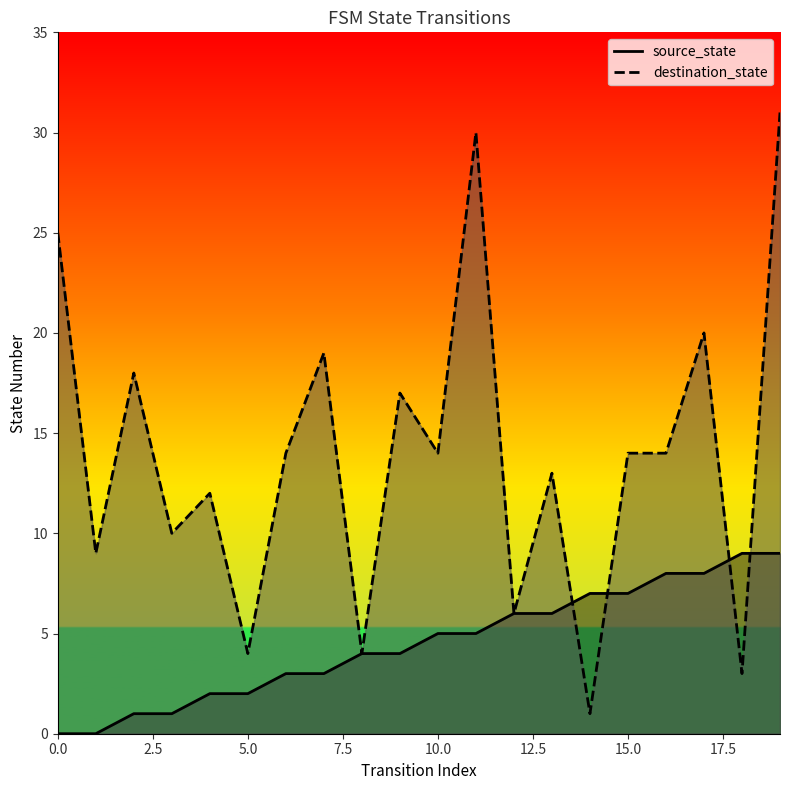

Which label corresponds to the largest value in the chart?

19